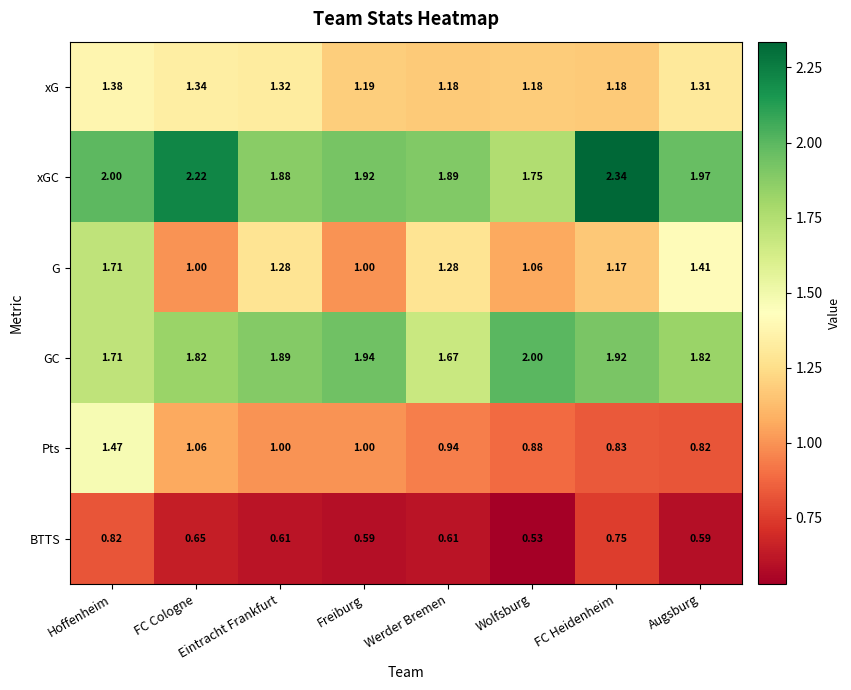

At which label does Pts first exceed 1?

Hoffenheim